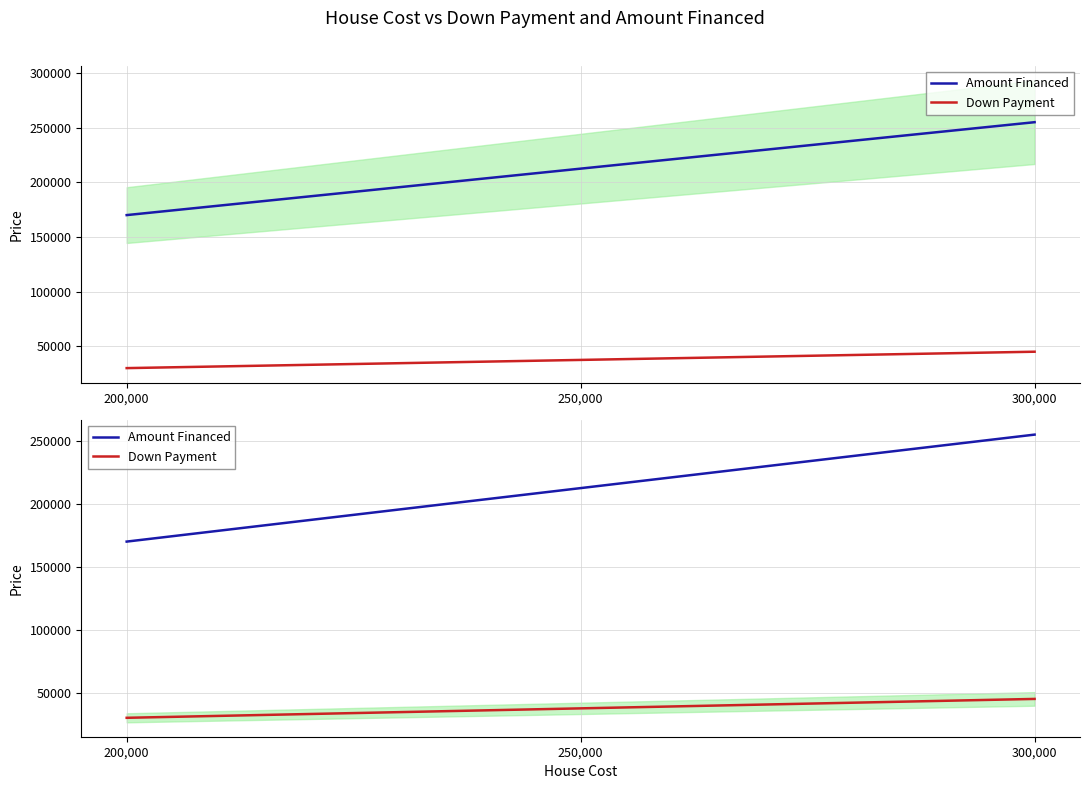

What is the total value across all series at 250,000?

250000